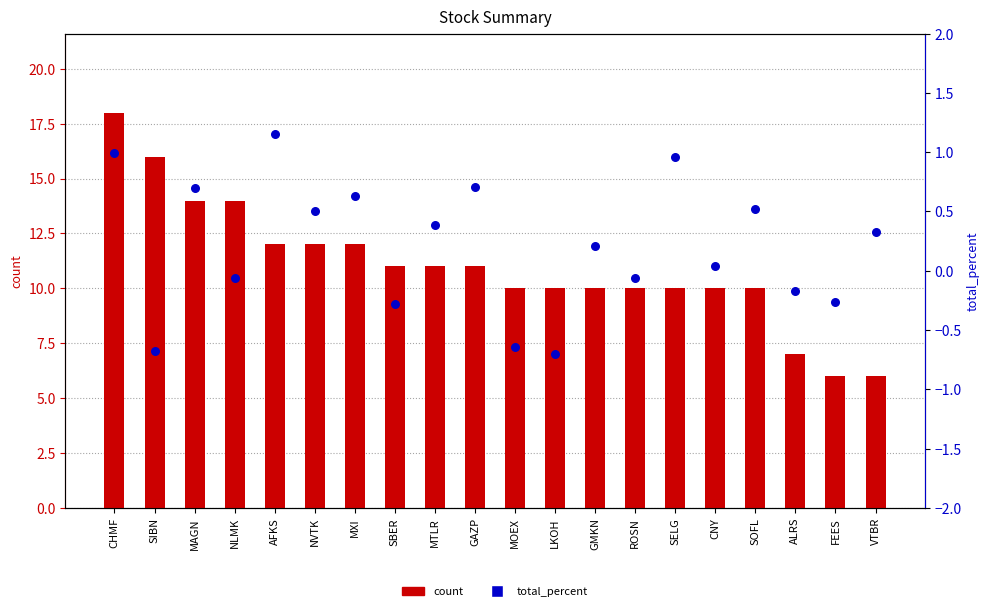

At how many categories does at least one series exceed 0?

20